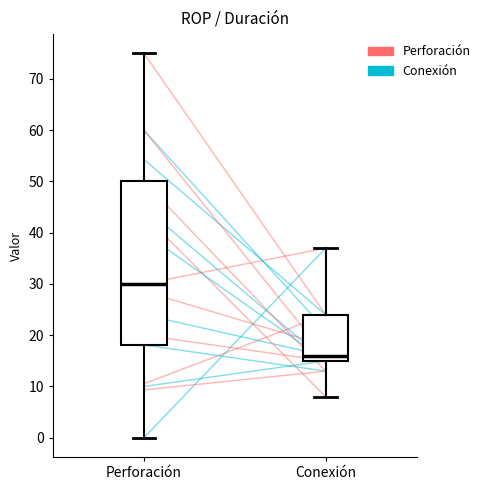

Comparing the boxes themselves (not the whiskers), which one is the tallest?

Perforación